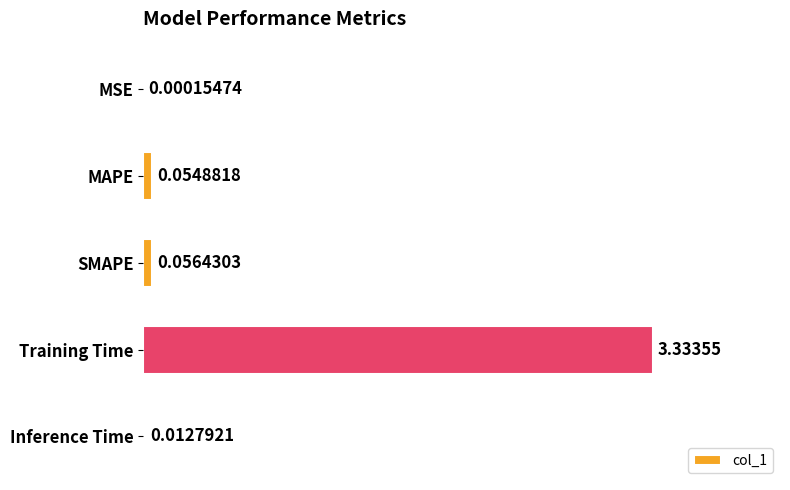

What is the sum of all values?

3.5